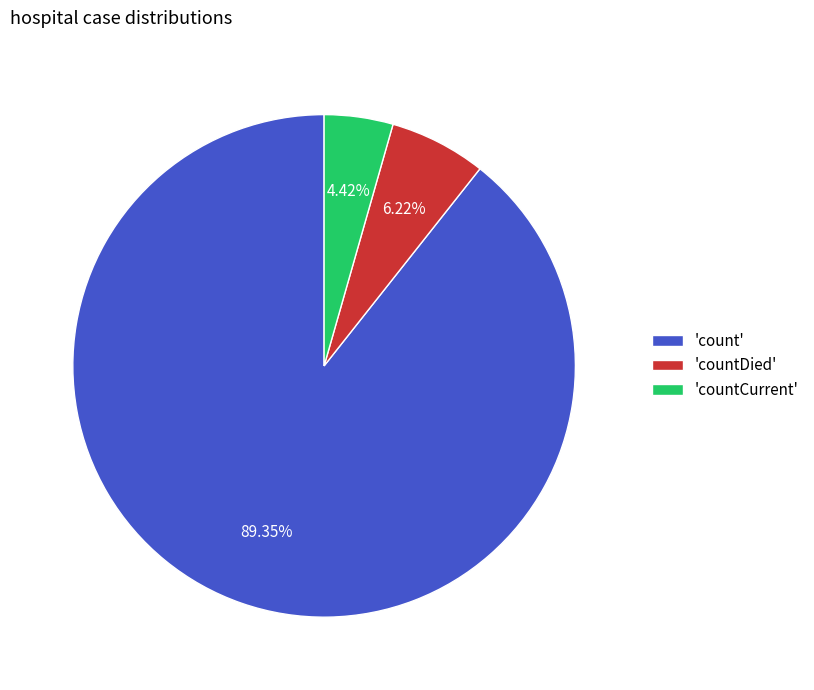

To the nearest percent, what is the difference between the largest and smallest slice percentages?

85%